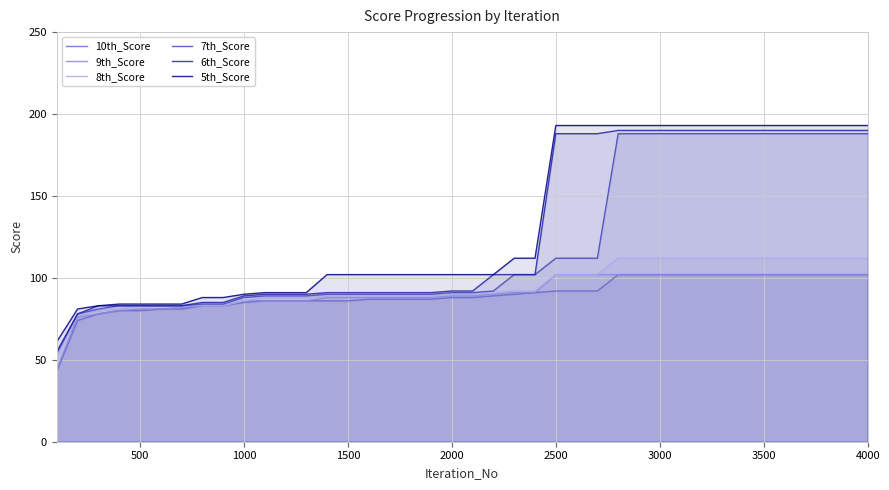

What is the lowest value of the 5th_Score series?

61